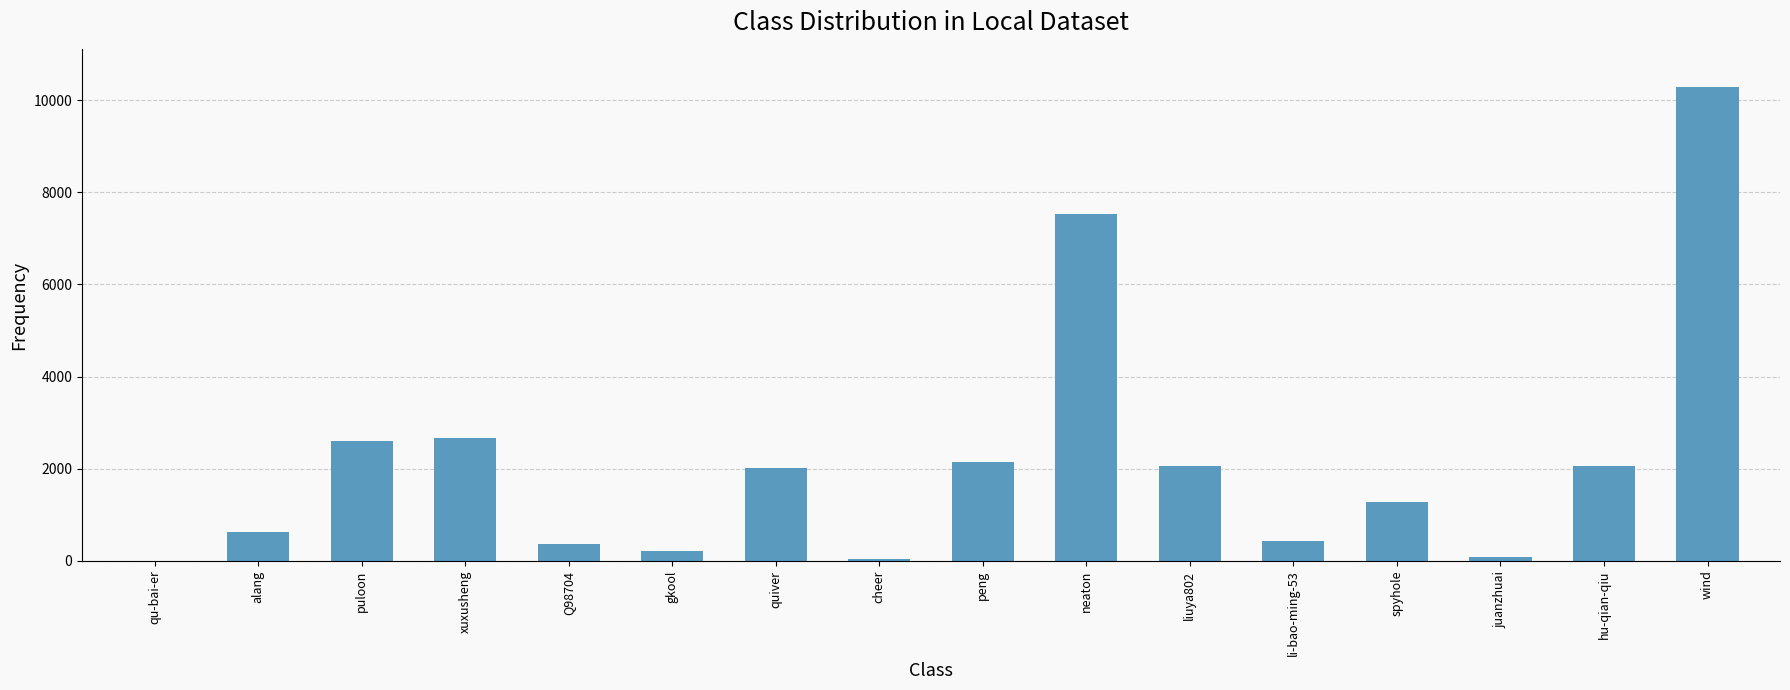

Read the value at neaton.

7532